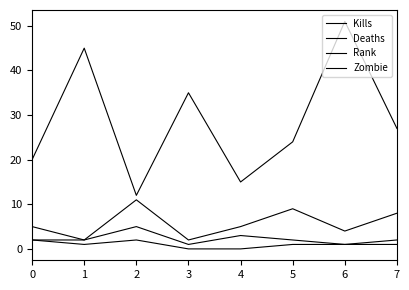

Where is Rank nearest to the value 3?

4